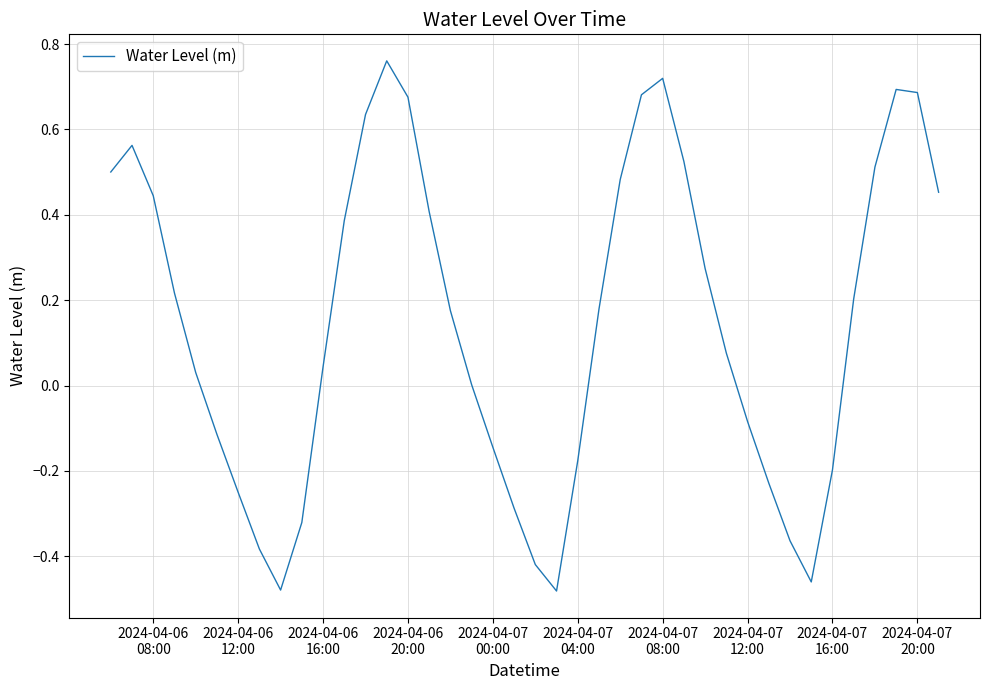

What is the difference between the maximum and minimum values?

1.2